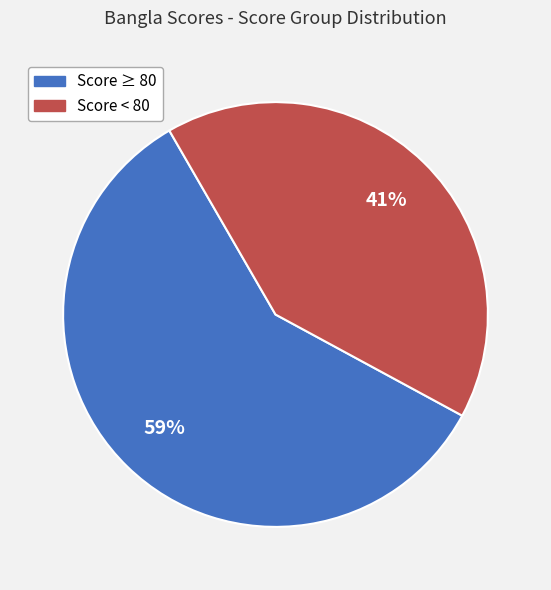

To the nearest percent, what is the difference between the largest and smallest slice percentages?

18%